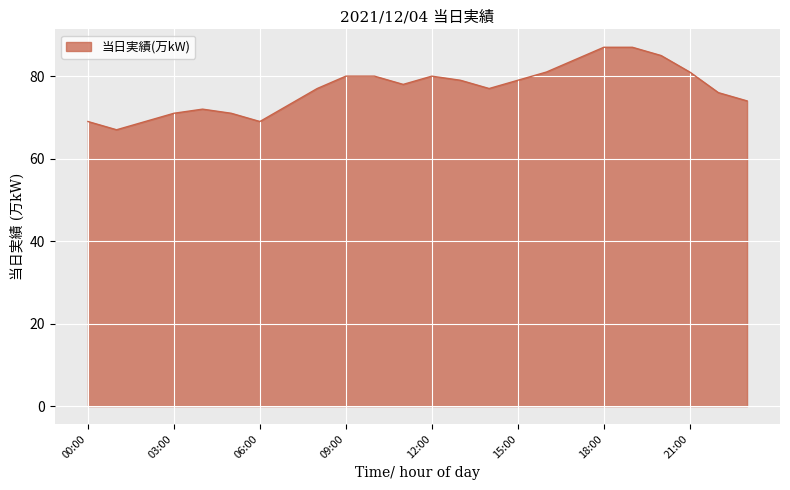

How many lines are shown in the chart?

1